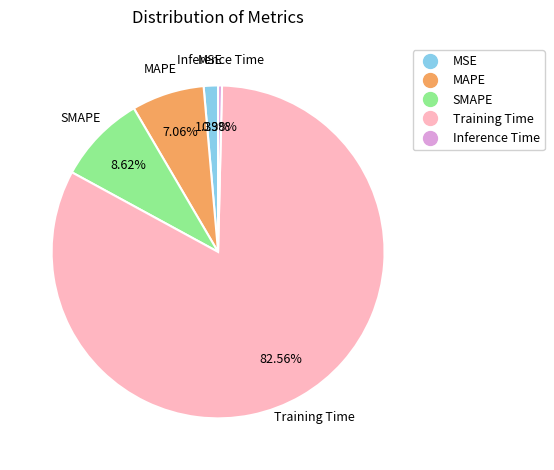

To the nearest percent, what percentage of the pie is MSE?

1%